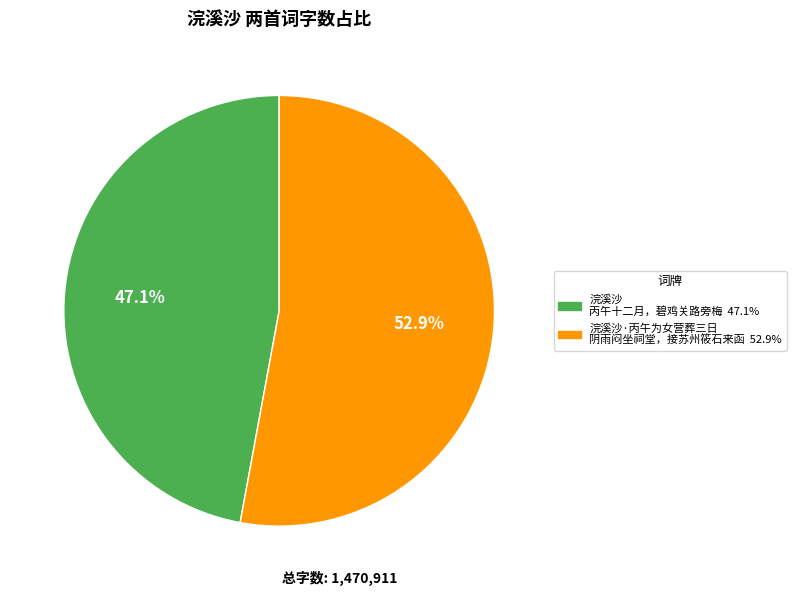

How many segments does this pie chart have?

2